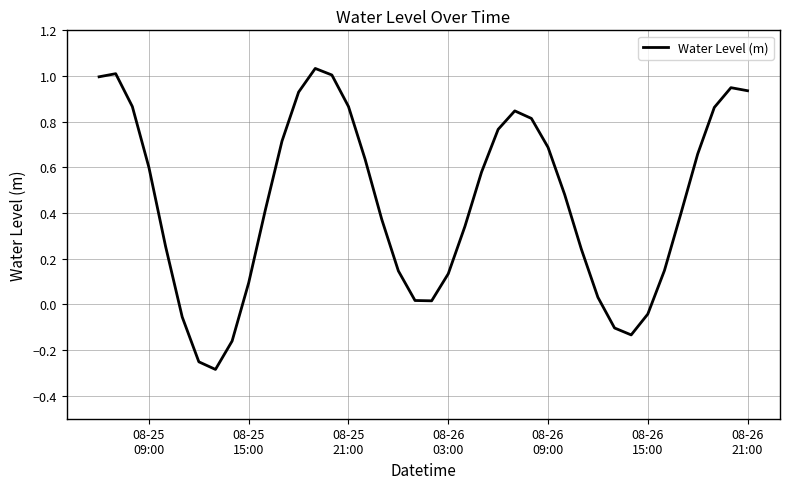

Is this an area chart (filled region under the line)?

No